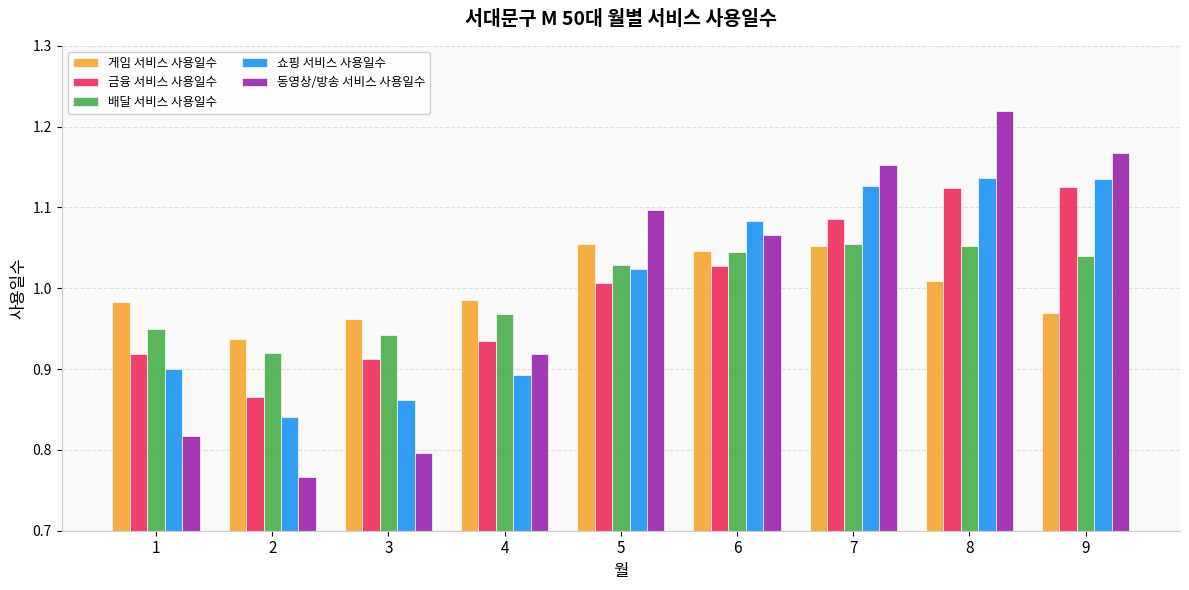

How many bars are there in total?

45